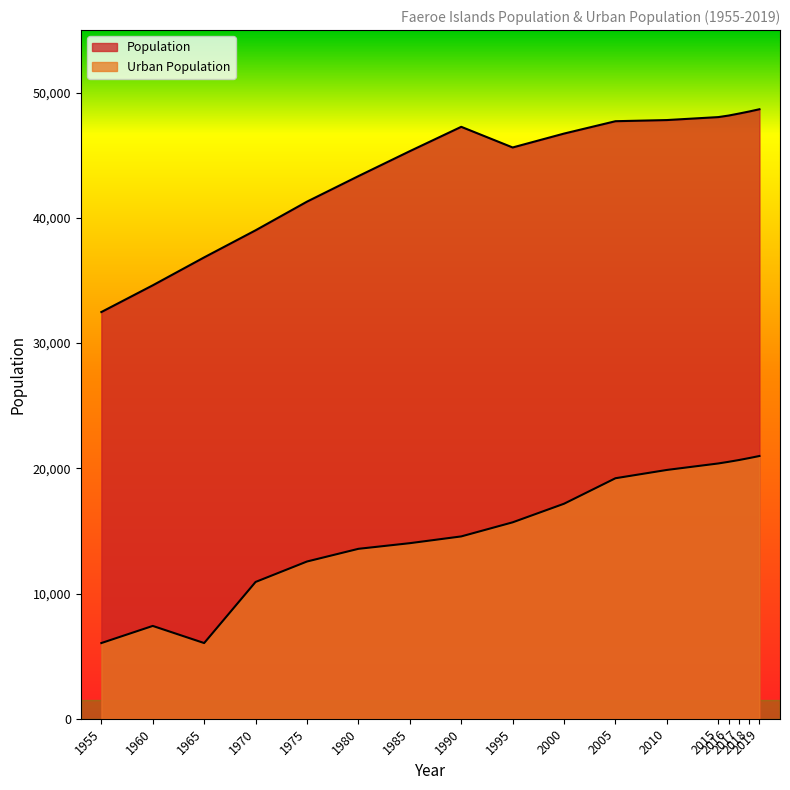

Where does the Population series first go above 46735?

1990